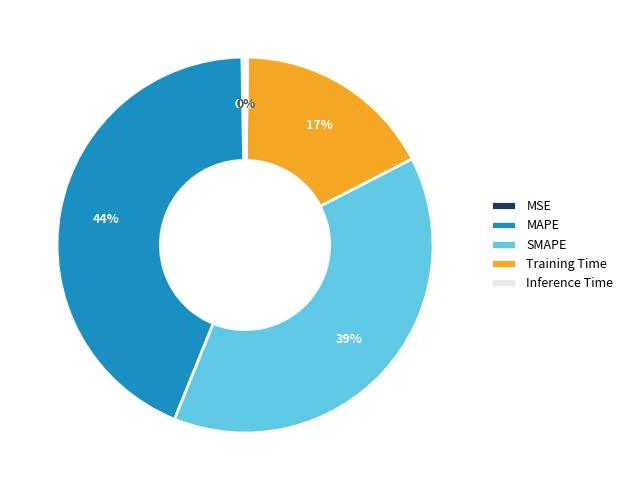

Which slice is the largest?

MAPE